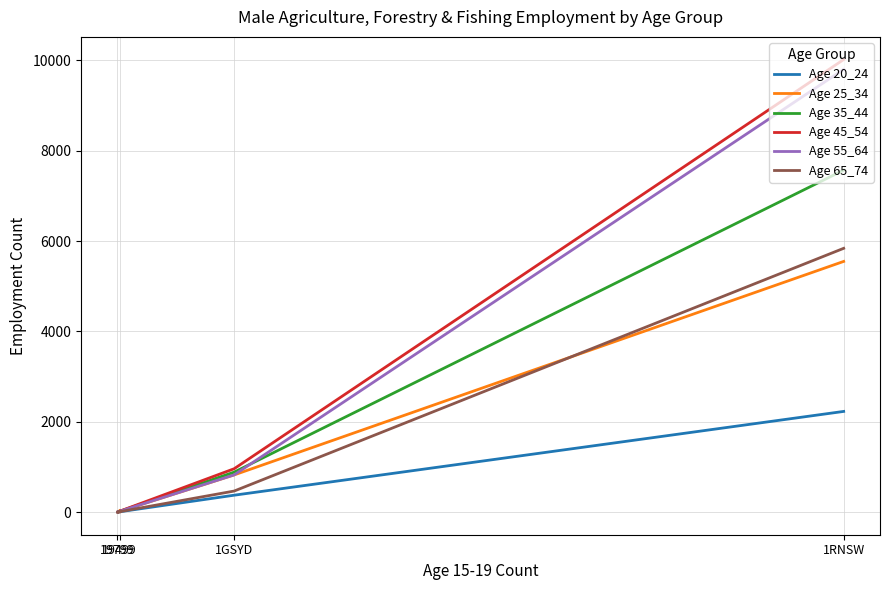

Rank the series at 19499 from lowest to highest value.

Age 65_74, Age 20_24, Age 35_44, Age 55_64, Age 45_54, Age 25_34